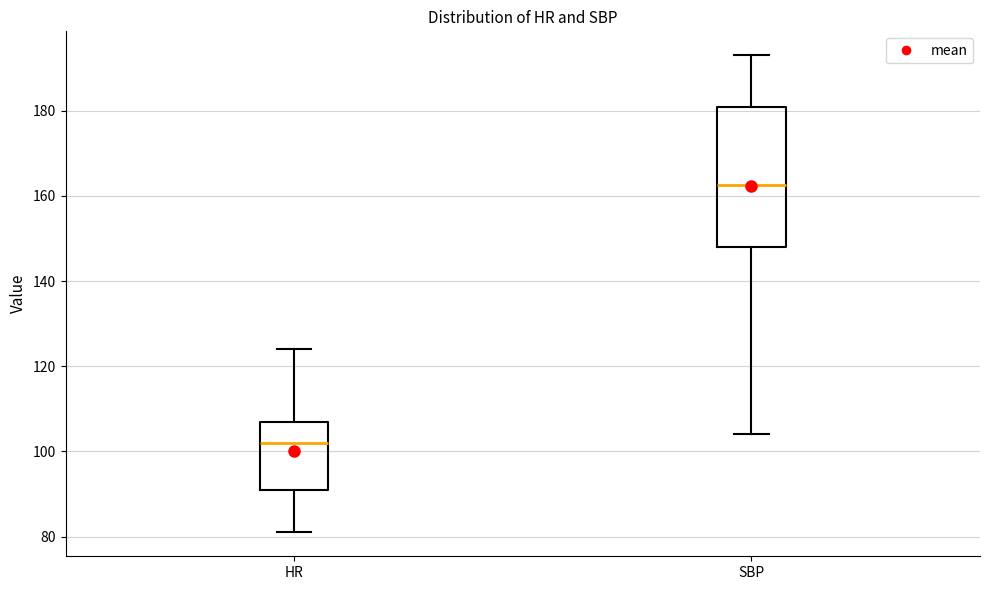

Where does the lower whisker of the box for SBP end on the y-axis? The values are not printed on the chart, so give them approximately, as read against the axis.

104